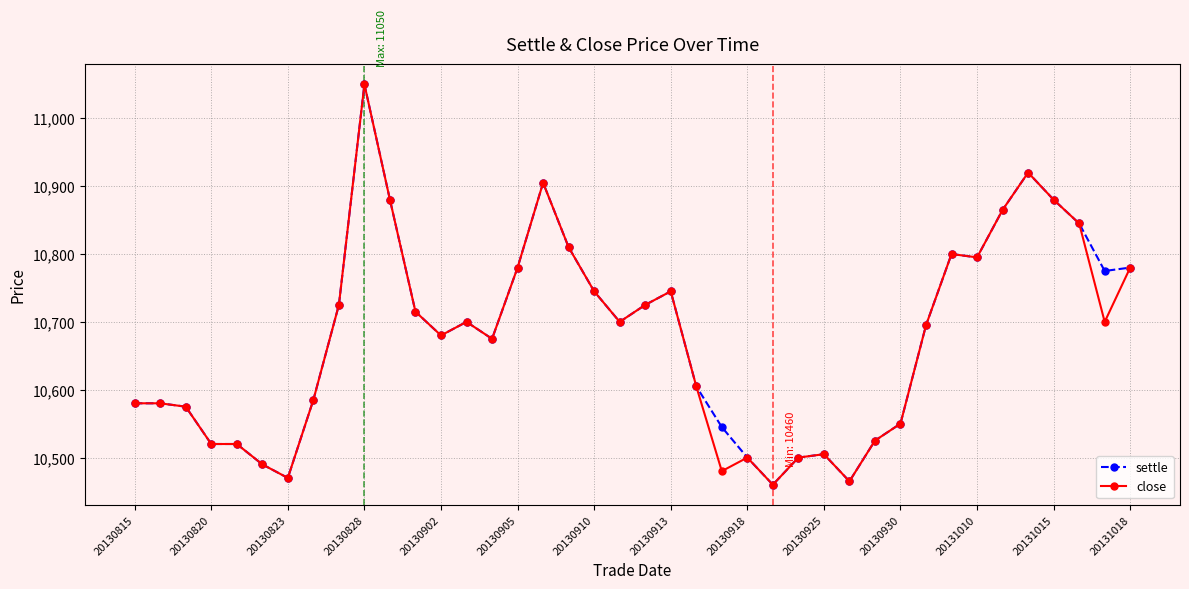

What is the maximum value shown in the chart?

11050